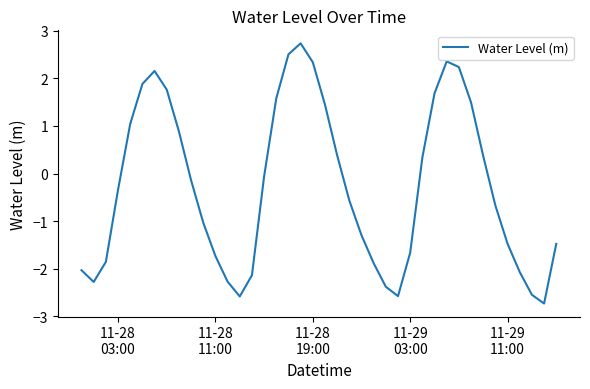

What is the greatest value displayed?

2.7